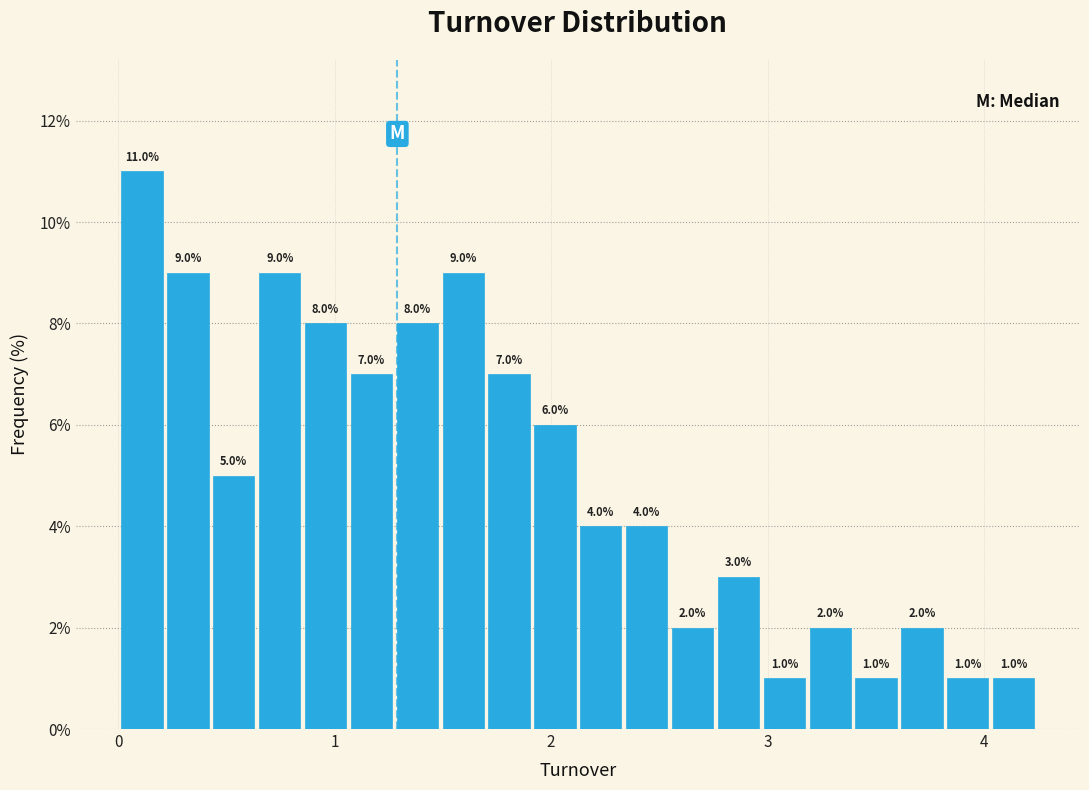

Around what value on the x-axis is the tallest bar? Give the approximate position of its centre, as read against the axis.

0.1